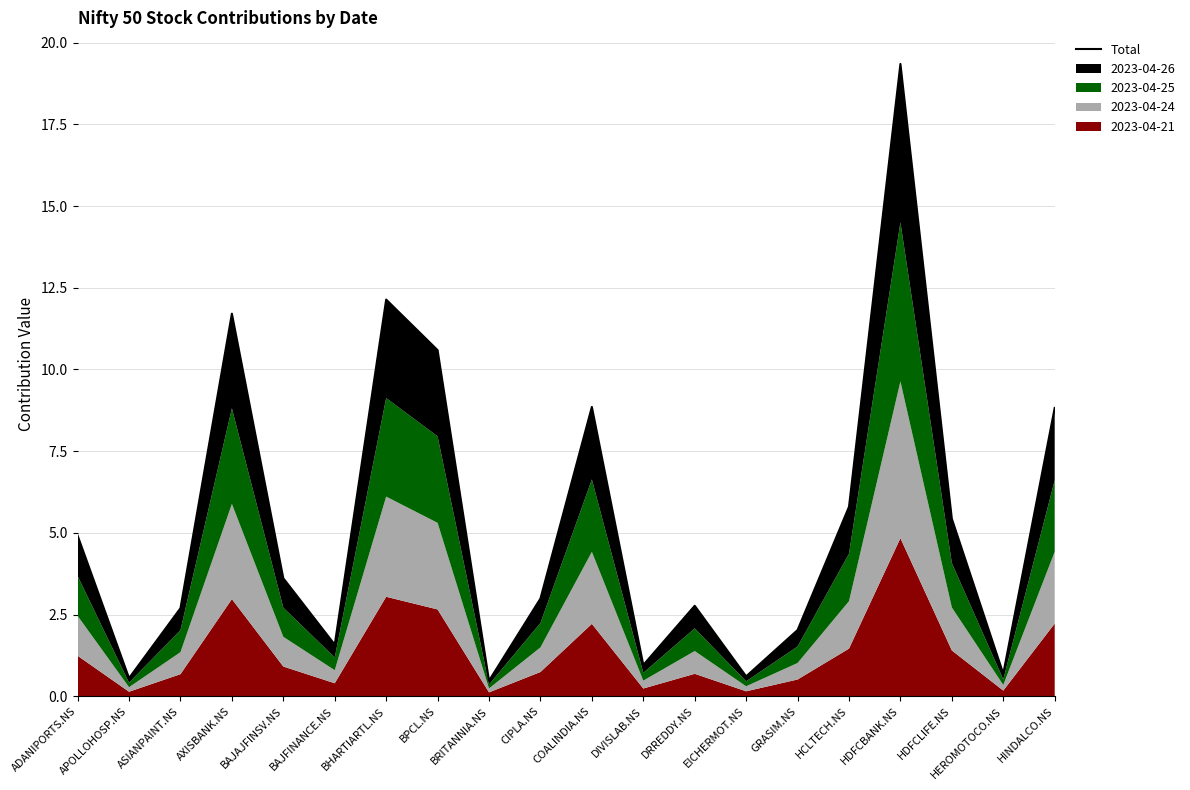

What is the change in value from BPCL.NS to CIPLA.NS?

-7.6